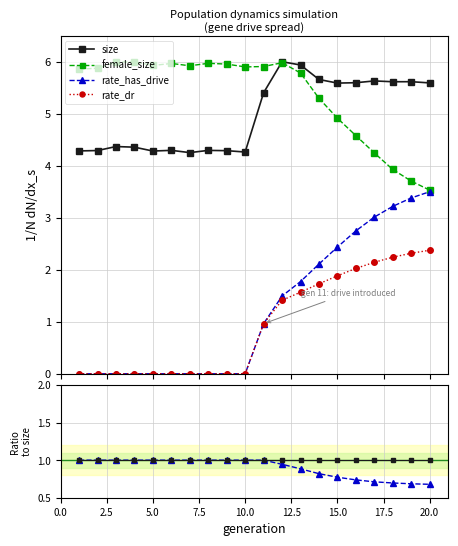

How many intersections are there between female_size and size?

1